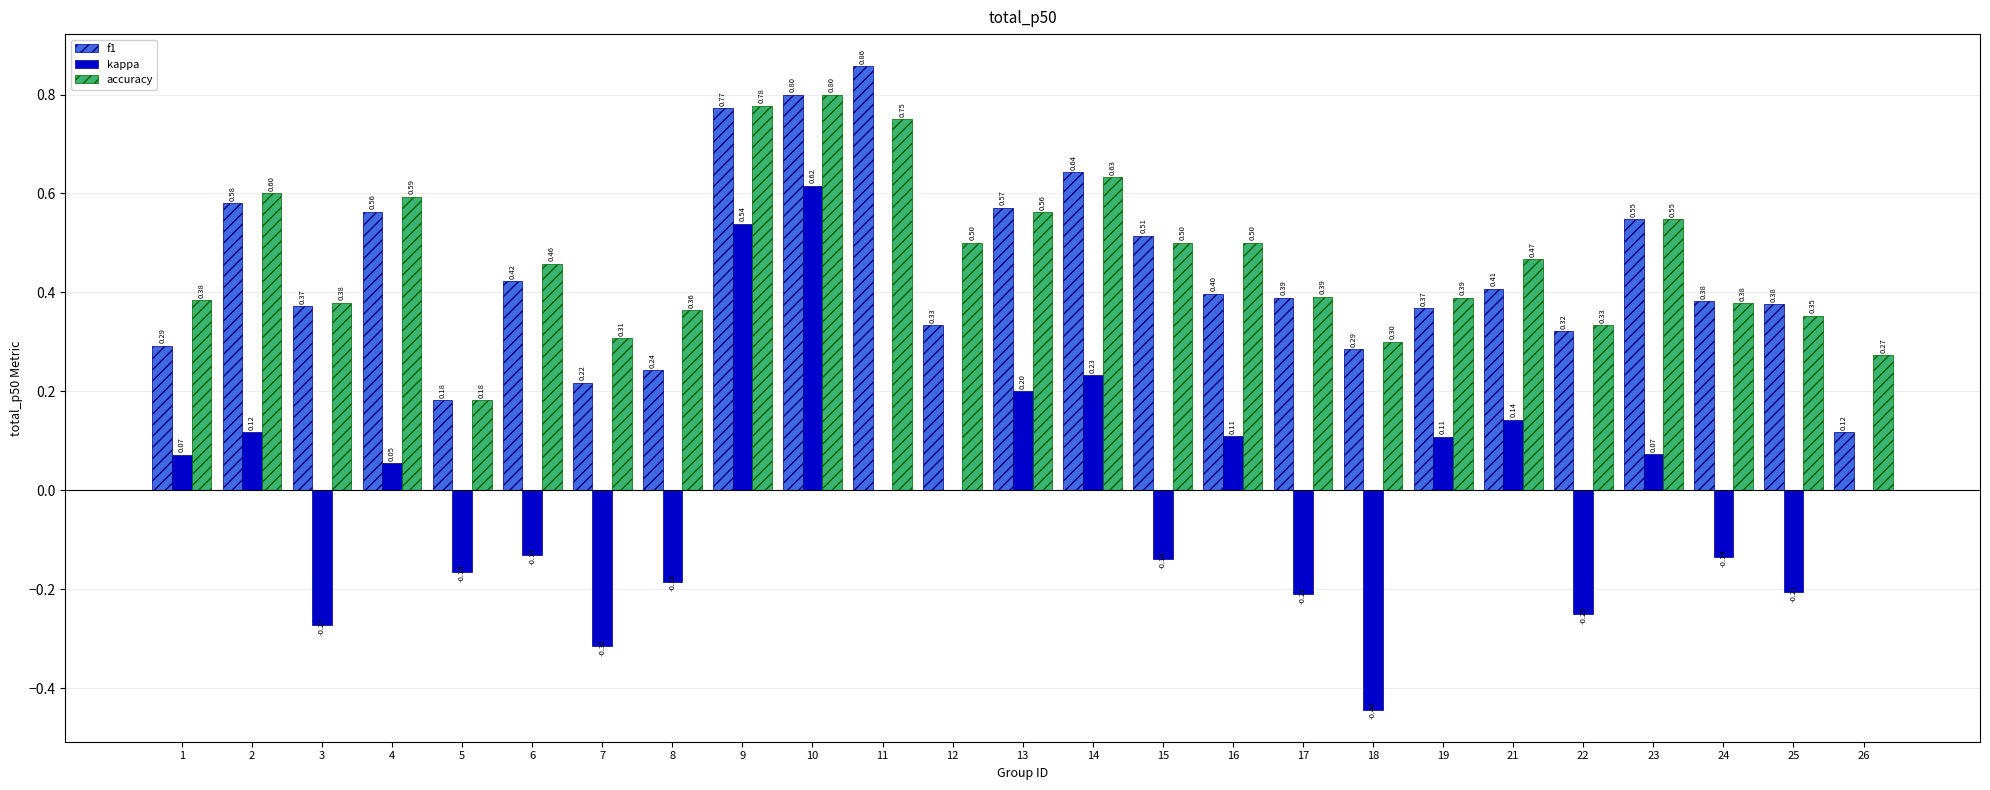

What is the sum of all accuracy values?

11.7